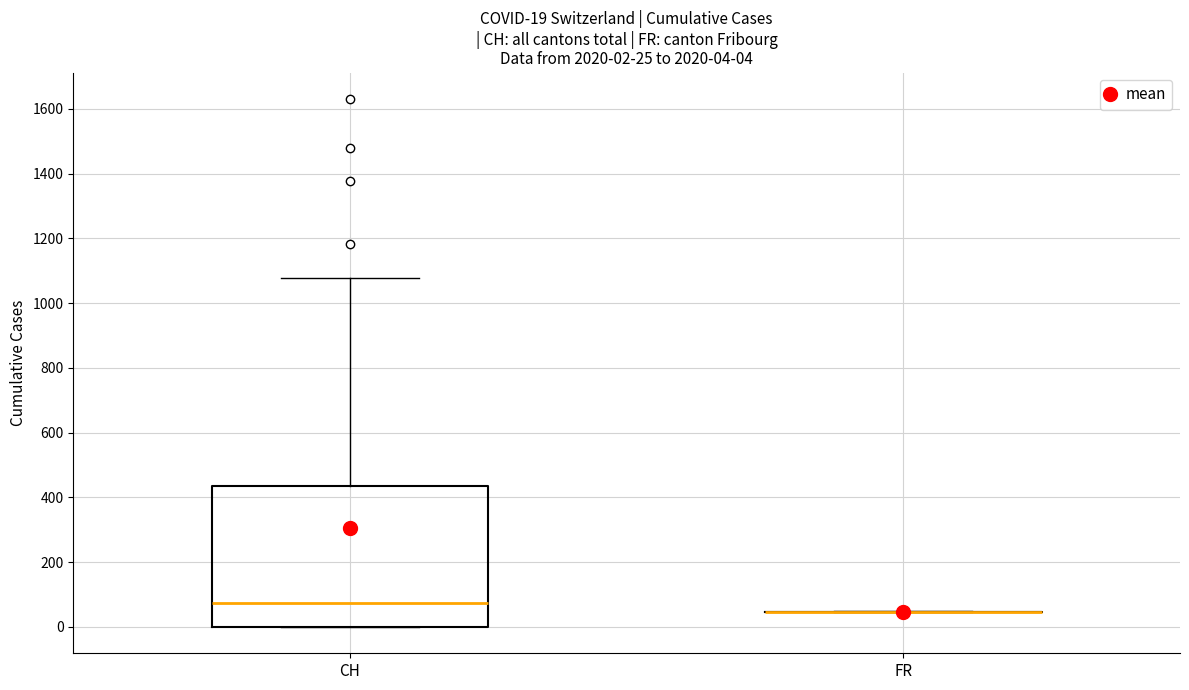

Comparing the boxes themselves (not the whiskers), which one is the tallest?

CH